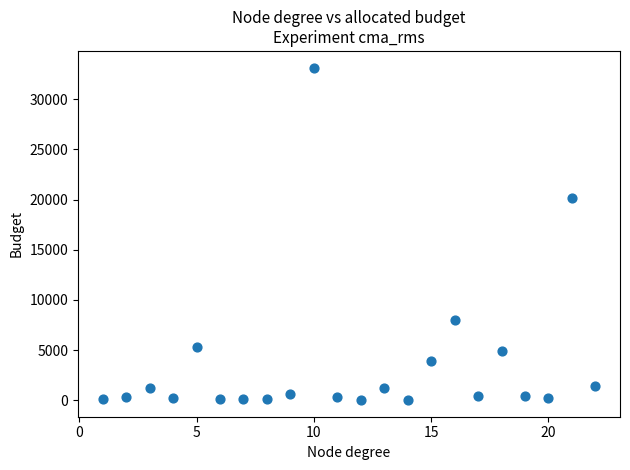

What is the range of Y values (max minus min)?

33169.0